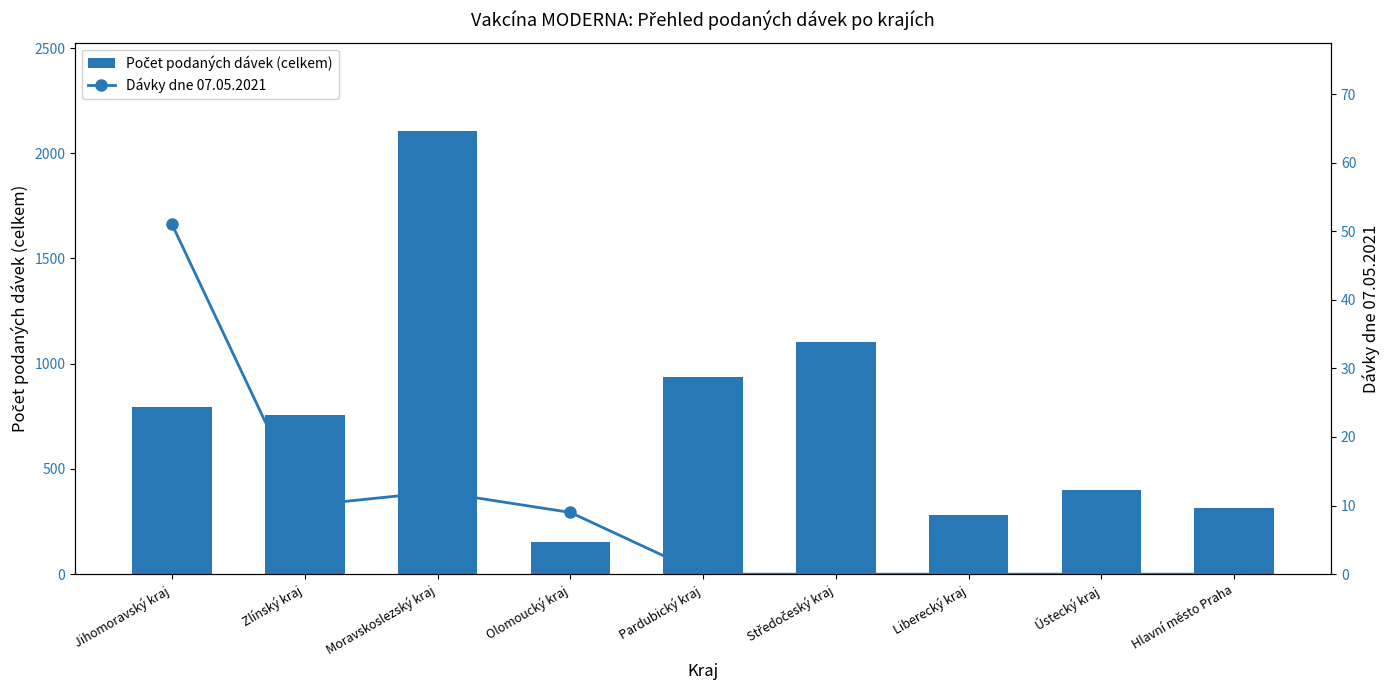

What are all the series names shown in the legend?

Počet podaných dávek (celkem), Dávky dne 07.05.2021